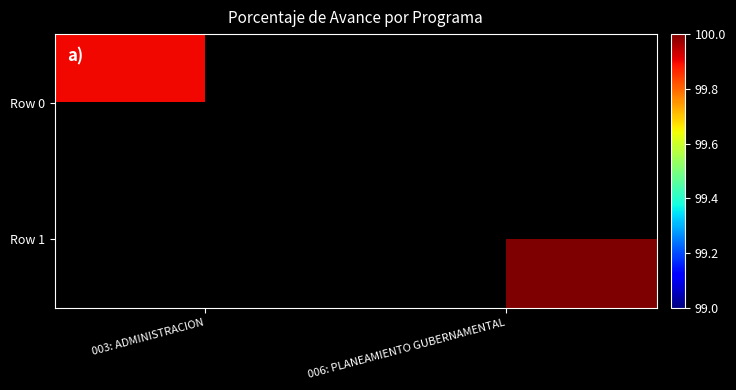

Reading left to right, list all the values displayed in this chart.

Row 0: 003: ADMINISTRACION=99.9	006: PLANEAMIENTO GUBERNAMENTAL=0.0
Row 1: 003: ADMINISTRACION=0.0	006: PLANEAMIENTO GUBERNAMENTAL=100.0